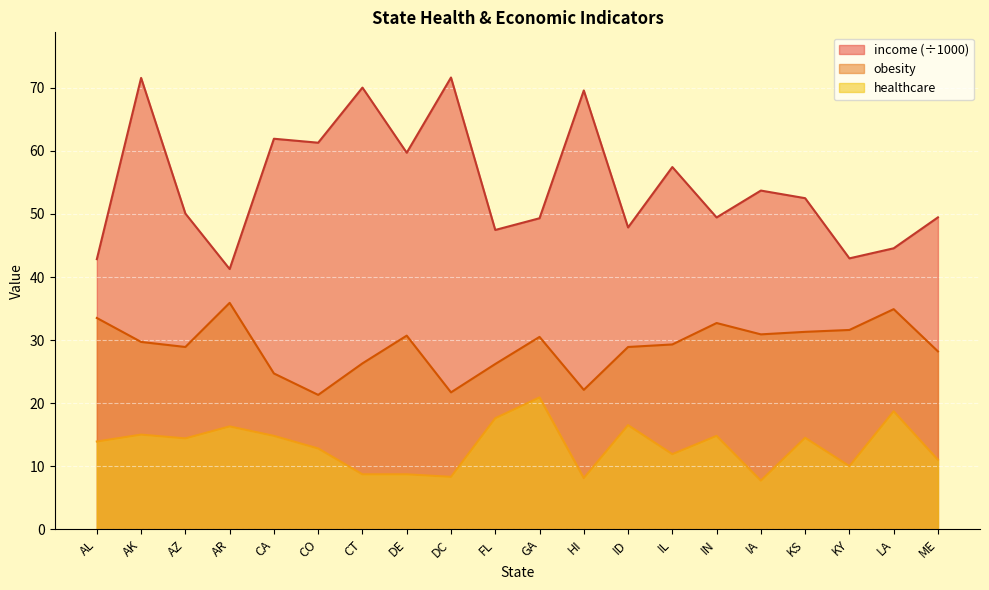

Is the value of obesity at CA greater than the value of income at HI?

No